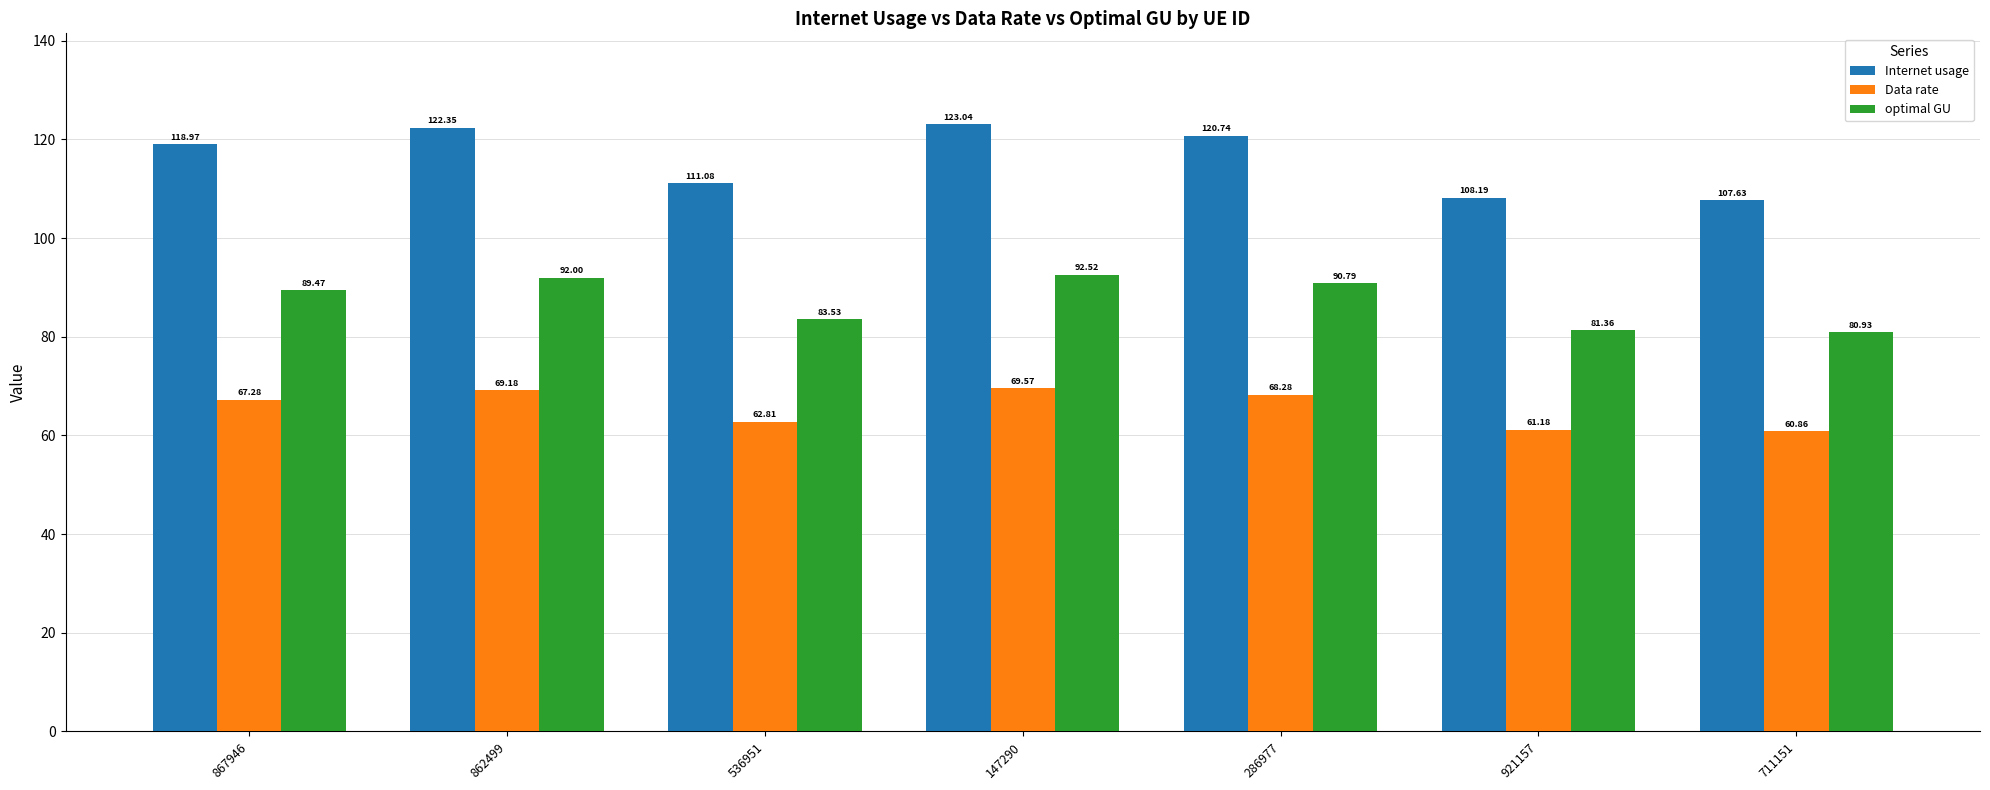

Which series has the widest spread of values?

Internet usage